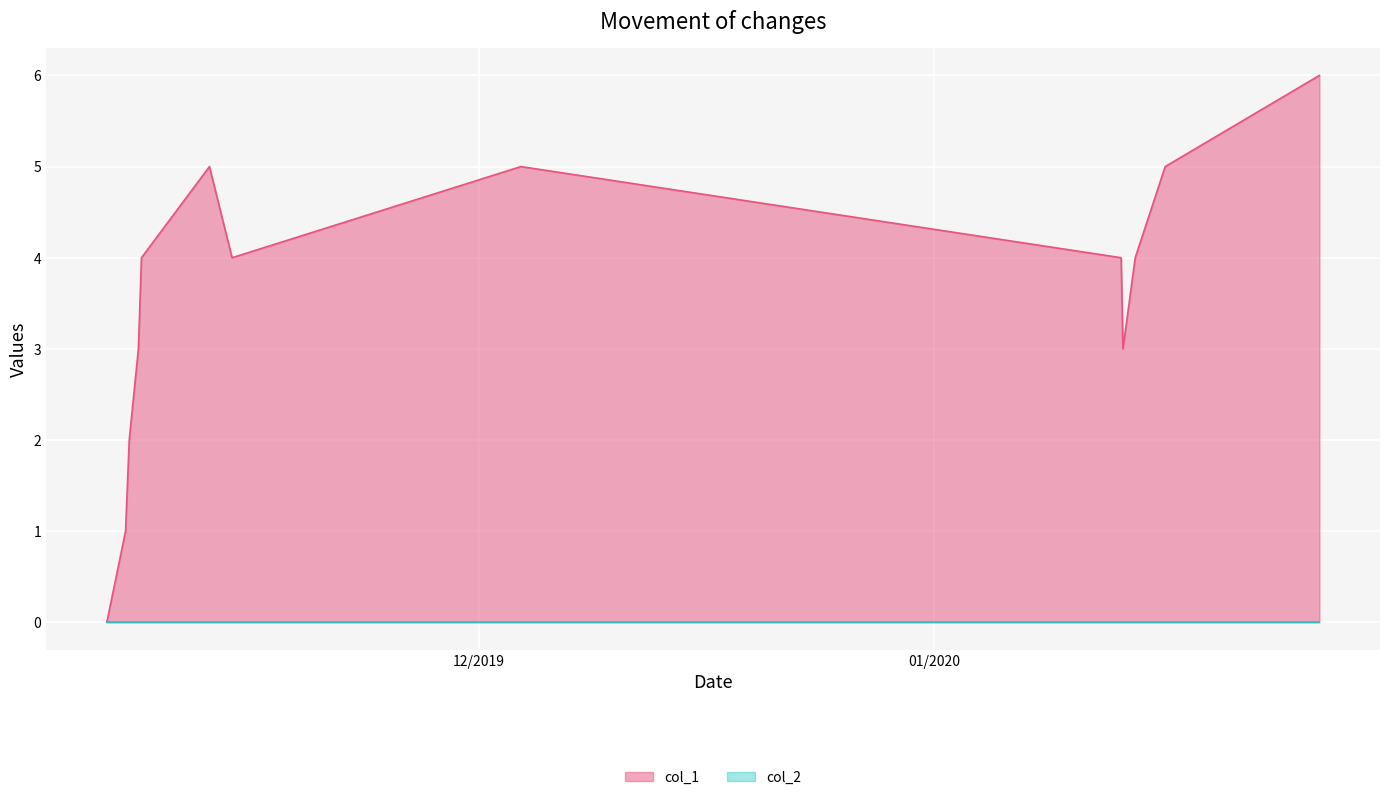

What is the maximum value shown in the chart?

6